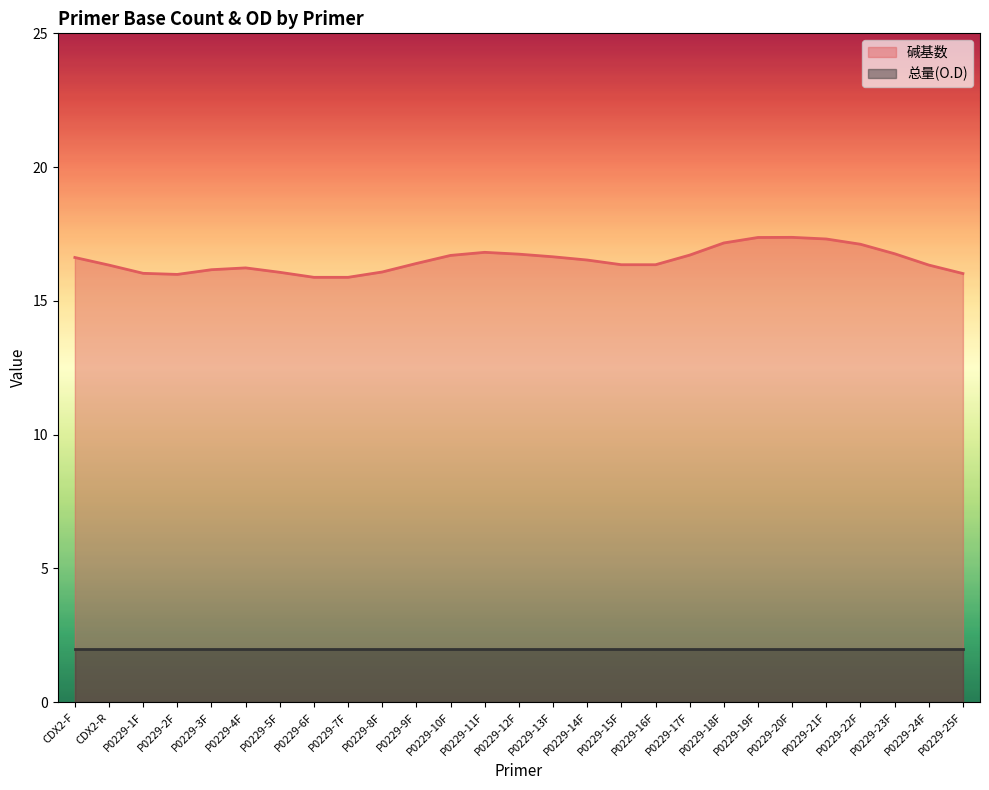

Is it true that 碱基数 equals 16.1 at P0229-5F?

True